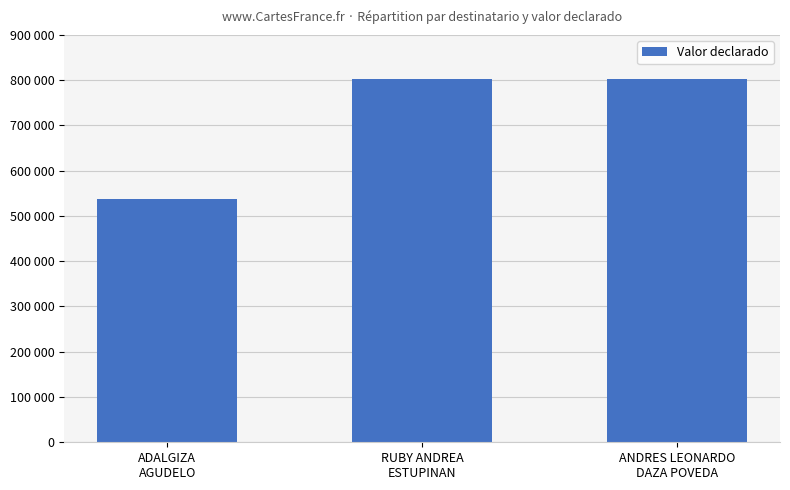

The value at RUBY ANDREA
ESTUPINAN is 463152. True or false?

False